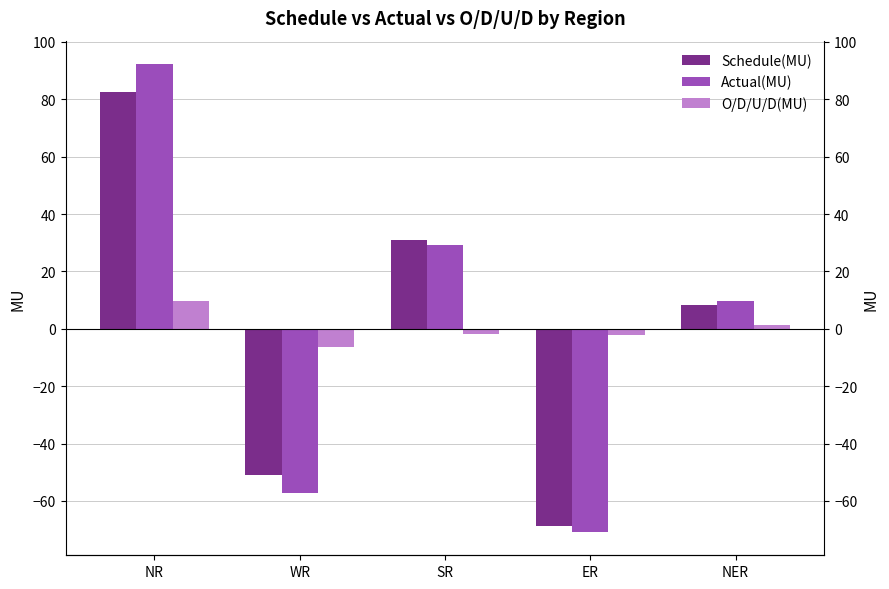

The Schedule(MU) series shows 52.6 at SR. True or false?

False